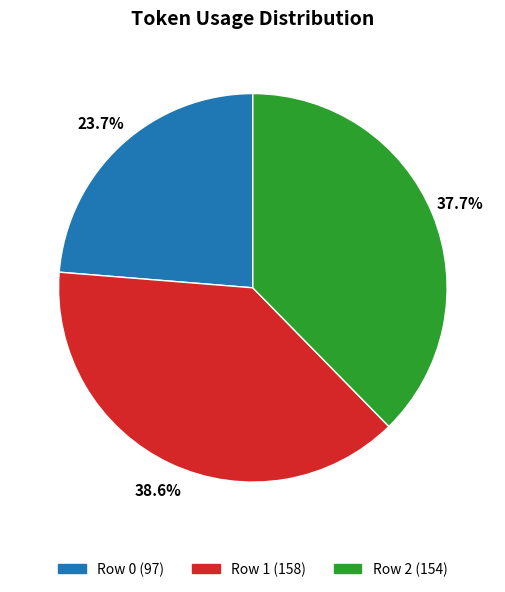

How many segments does this pie chart have?

3